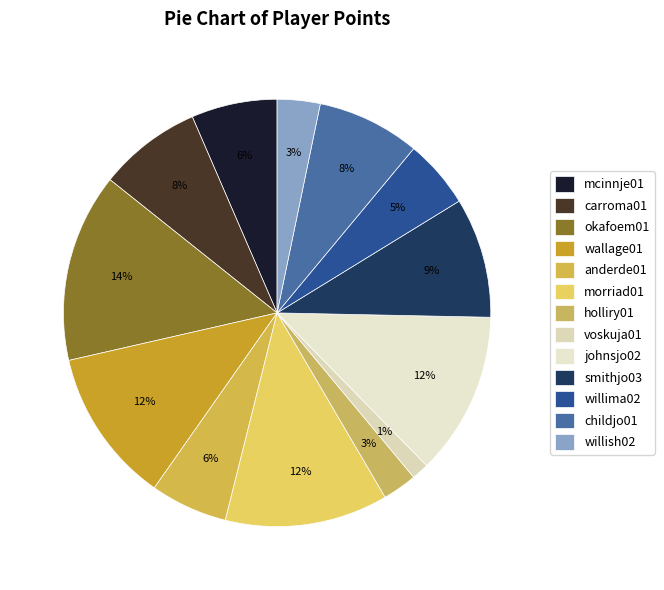

Which category has the smallest portion of the pie?

voskuja01